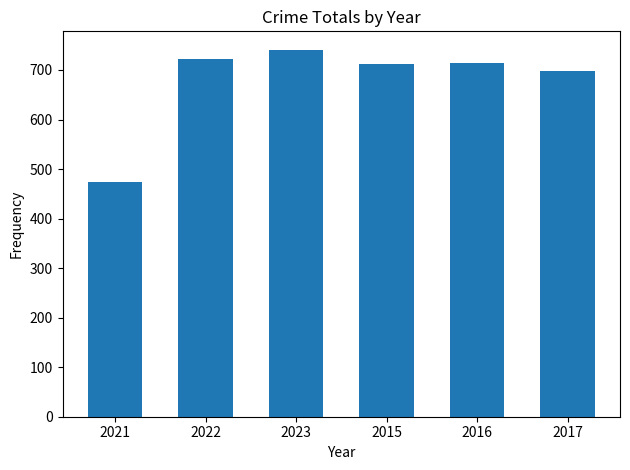

How many values are below 714?

3